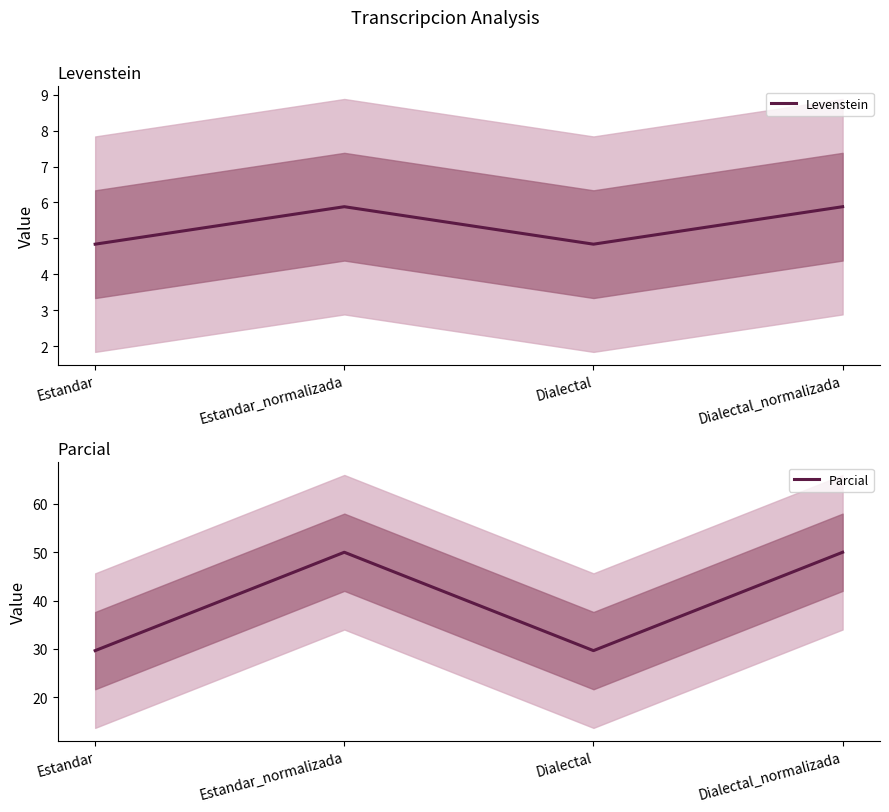

What are all the series names shown in the legend?

Levenstein, Parcial